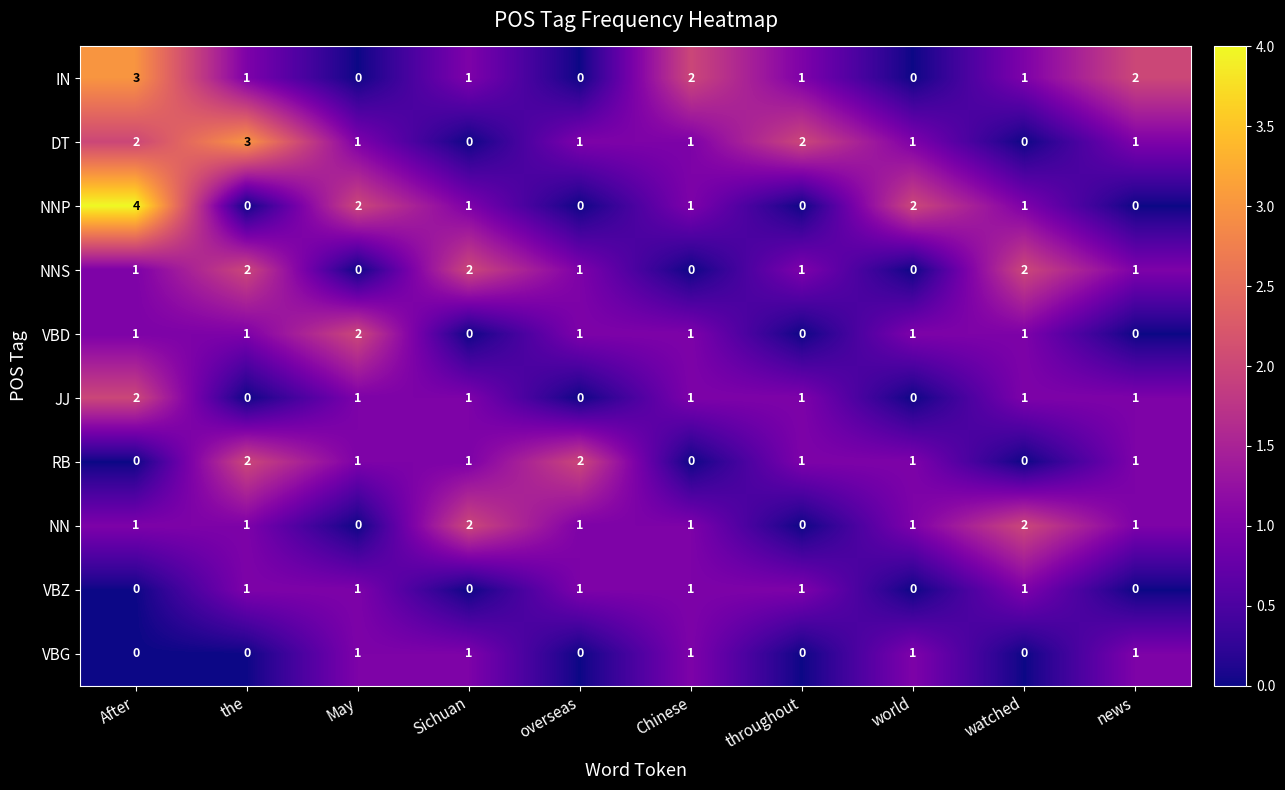

What is the difference between the maximum and minimum values in the IN series?

3